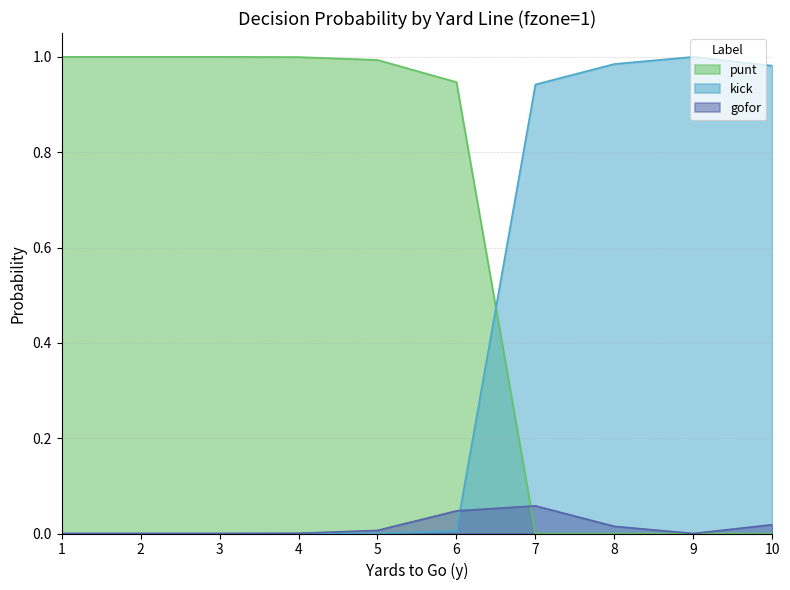

The value of gofor at 8 is 0.0. True or false?

True